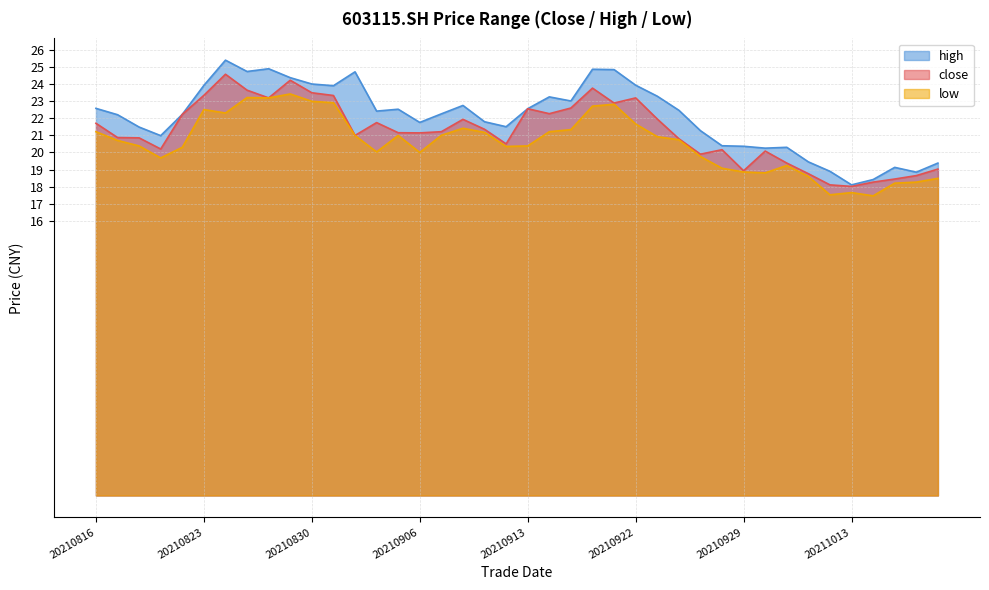

Reading right to left, list all the values displayed in this chart.

close: 19.0	18.6	18.4	18.3	18.0	18.1	18.8	19.4	20.1	18.9	20.2	19.9	20.8	21.9	23.2	22.9	23.8	22.6	22.3	22.6	20.5	21.4	21.9	21.2	21.1	21.1	21.7	21.0	23.3	23.5	24.2	23.2	23.6	24.6	23.3	22.2	20.2	20.9	20.9	21.7
high: 19.4	18.9	19.1	18.4	18.1	18.9	19.4	20.3	20.2	20.4	20.4	21.3	22.5	23.3	23.9	24.8	24.9	23.0	23.2	22.6	21.5	21.8	22.7	22.2	21.8	22.5	22.4	24.7	23.9	24.0	24.4	24.9	24.7	25.4	23.9	22.2	21.0	21.5	22.2	22.6
low: 18.5	18.3	18.2	17.5	17.7	17.5	18.6	19.2	18.8	18.9	19.1	19.8	20.7	20.9	21.7	22.8	22.7	21.3	21.2	20.4	20.4	21.2	21.4	21.0	20.0	21.0	20.0	21.0	22.9	23.0	23.4	23.2	23.2	22.3	22.5	20.3	19.7	20.4	20.7	21.2